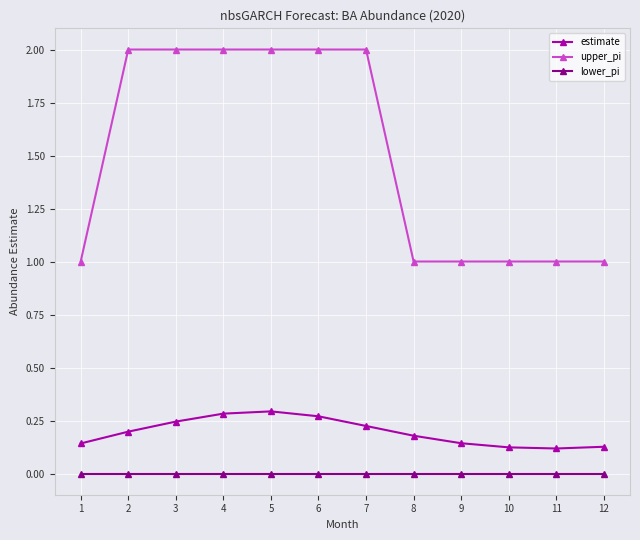

Which series has the largest range (max minus min)?

upper_pi